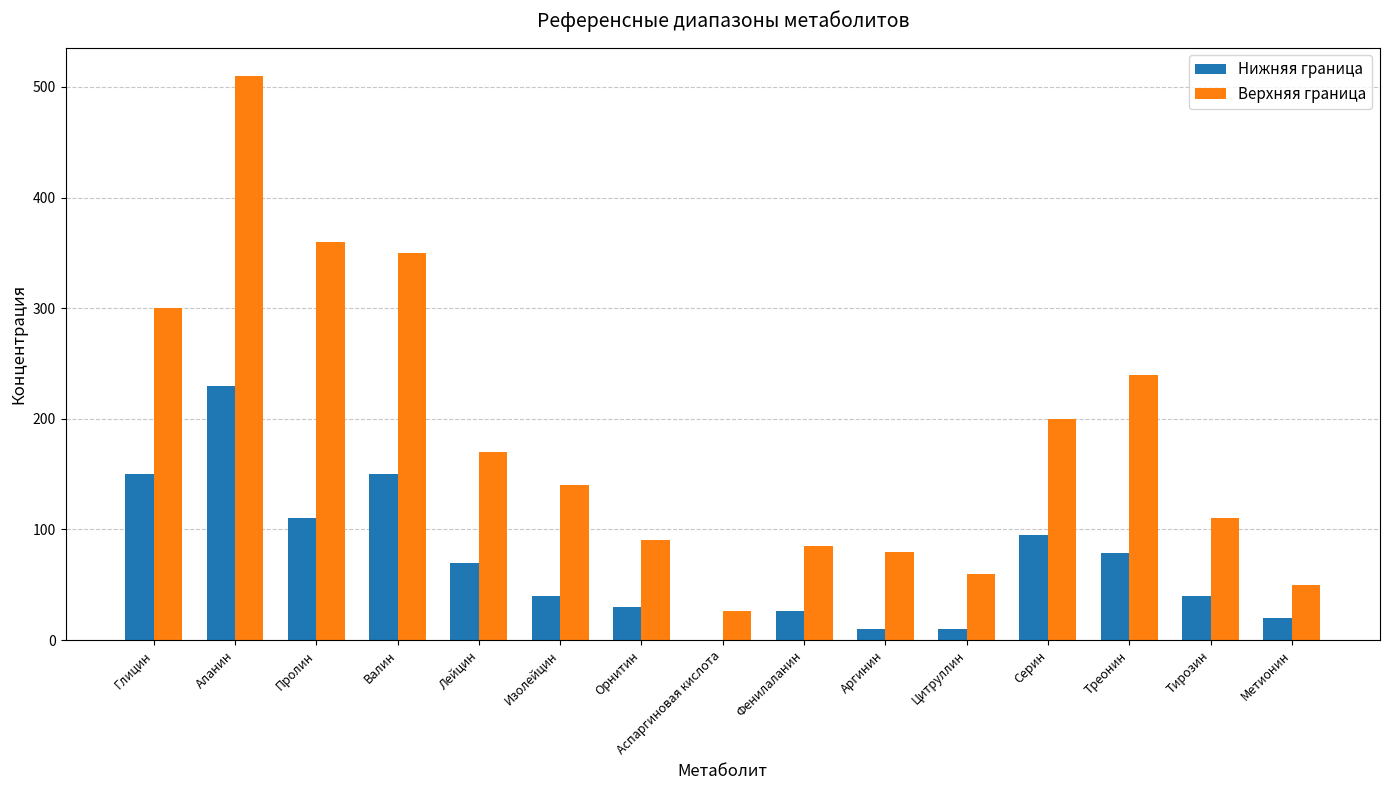

What is the sum of all Верхняя граница values?

2771